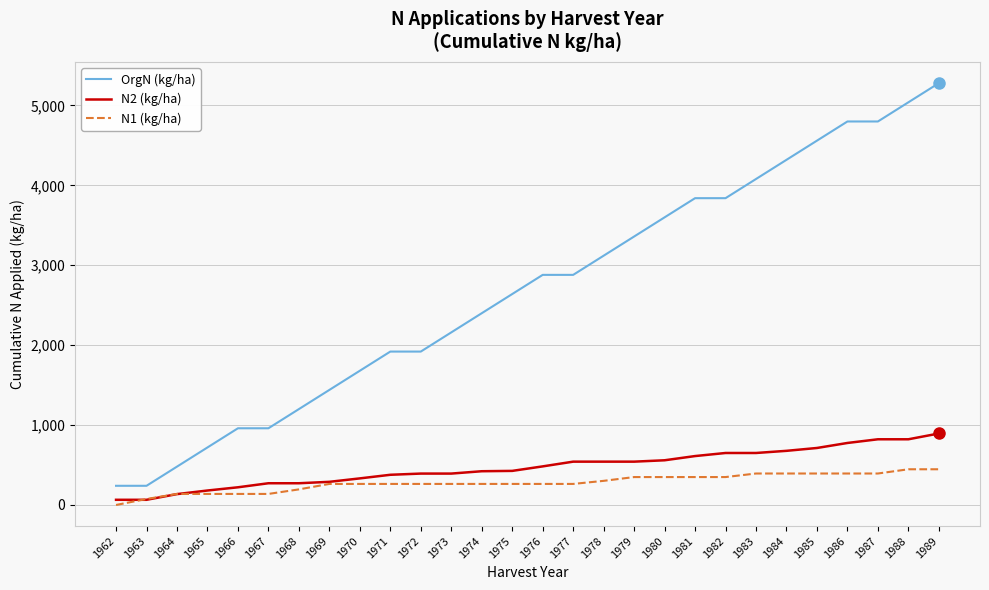

Which category has the highest value across all series?

1989